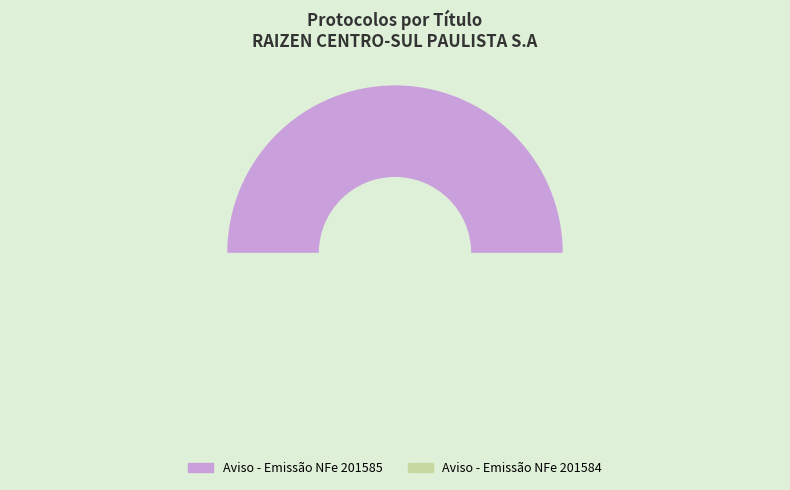

Which slice is the largest?

Aviso - Emissão NFe 201585